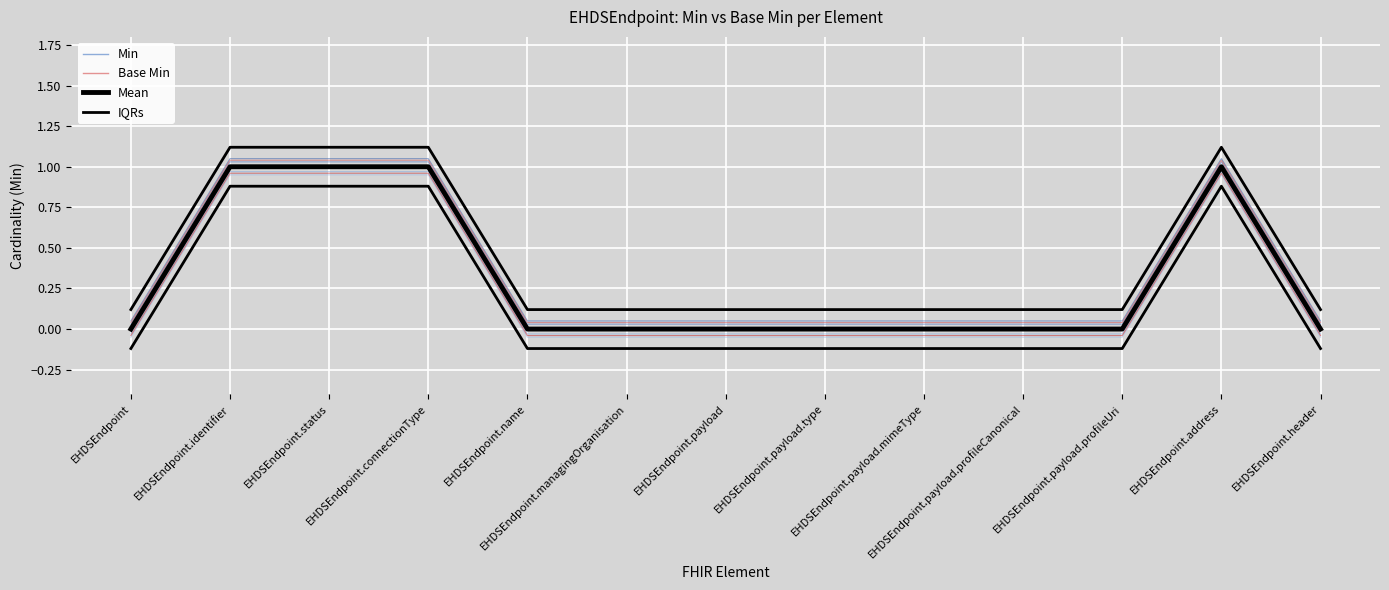

What is the difference between the maximum and second lowest values in the Mean series?

1.0